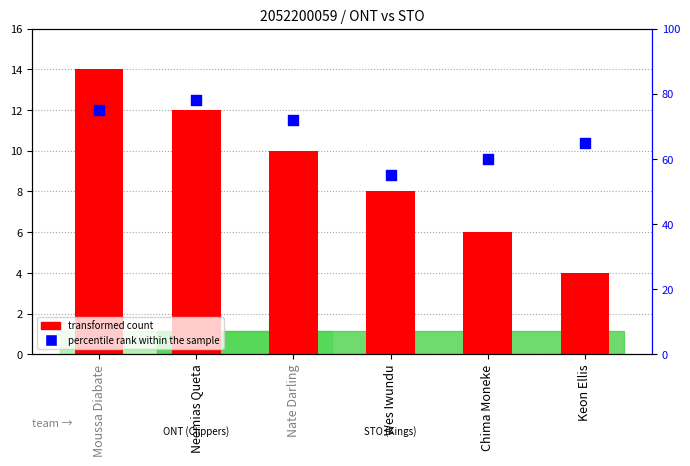

At how many categories does at least one series exceed 72?

2